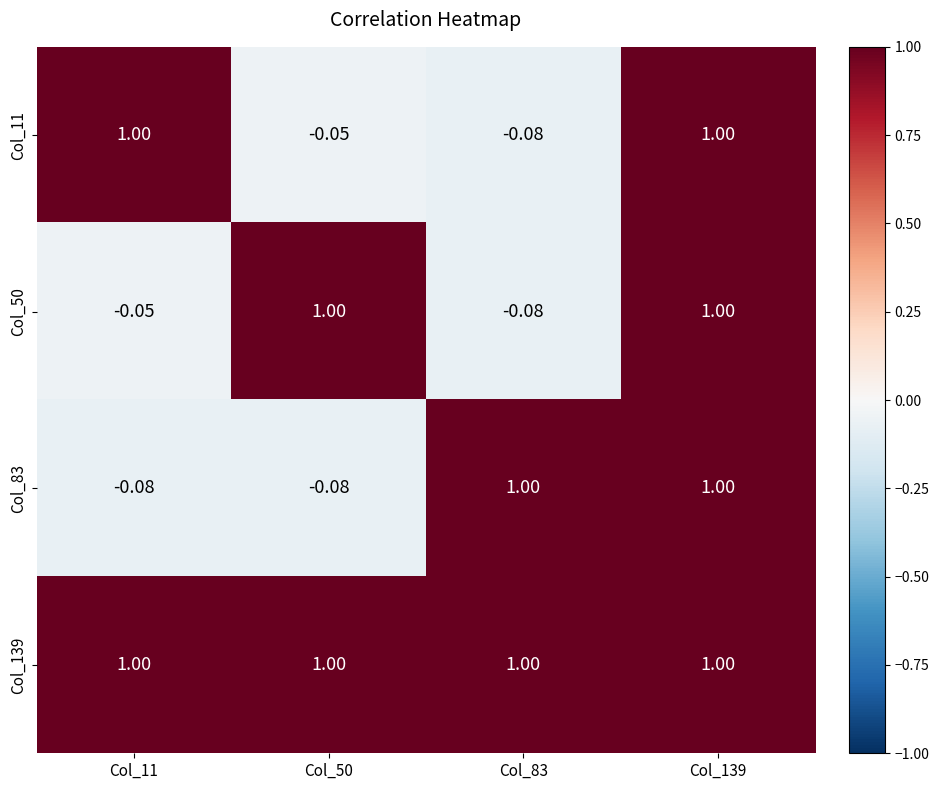

Is the value of Col_50 at Col_83 greater than the value of Col_83 at Col_83?

No